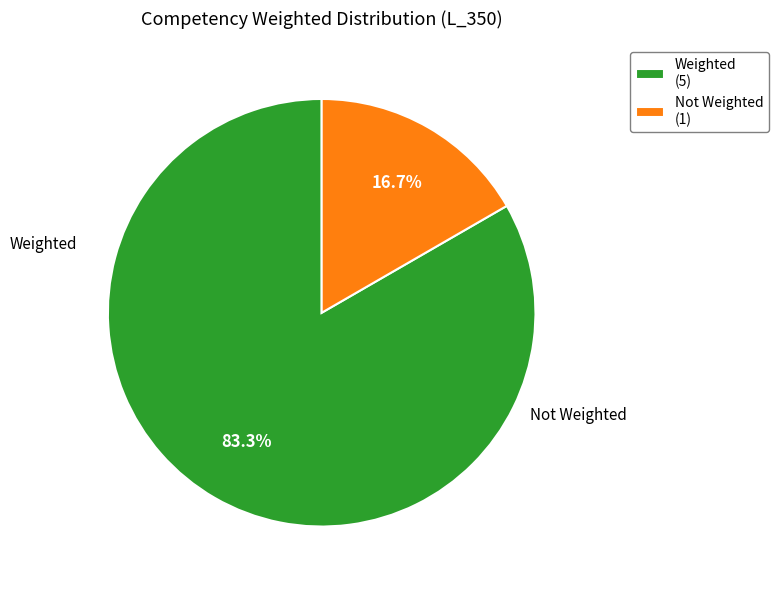

Is there a majority slice in this chart?

Yes